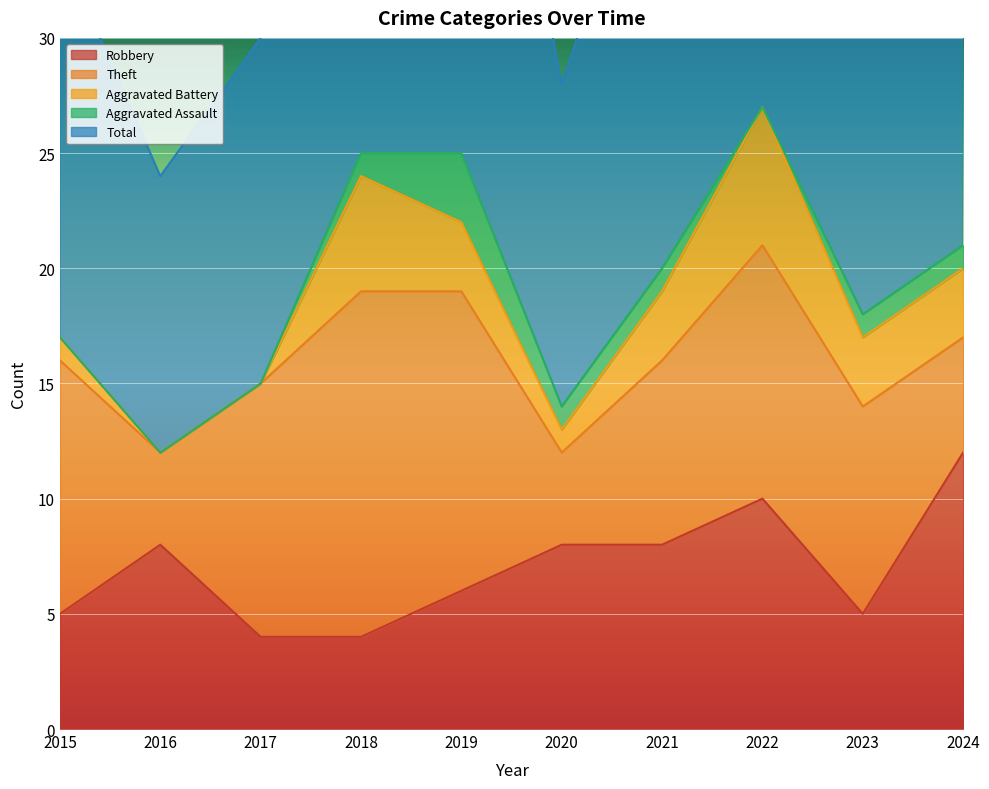

True or false: Theft and Aggravated Battery intersect in this chart.

False